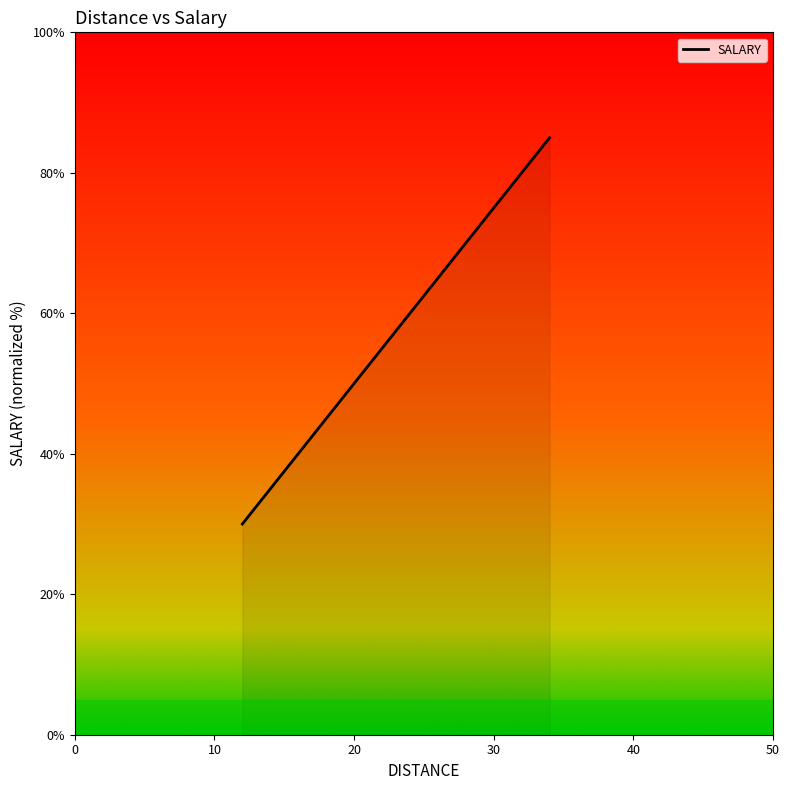

True or false: the data shows 117.1 at 34.0.

False